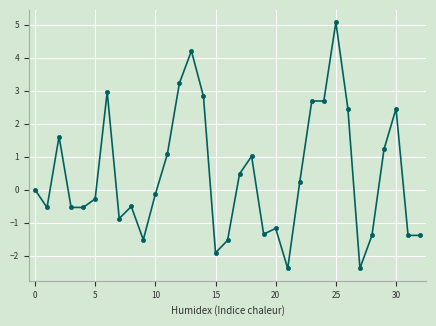

Reading left to right, extract all data points from this chart.

0.0	-0.5	1.6	-0.5	-0.5	-0.3	3.0	-0.9	-0.5	-1.5	-0.1	1.1	3.2	4.2	2.8	-1.9	-1.5	0.5	1.0	-1.3	-1.2	-2.4	0.2	2.7	2.7	5.1	2.5	-2.4	-1.4	1.2	2.5	-1.4	-1.4